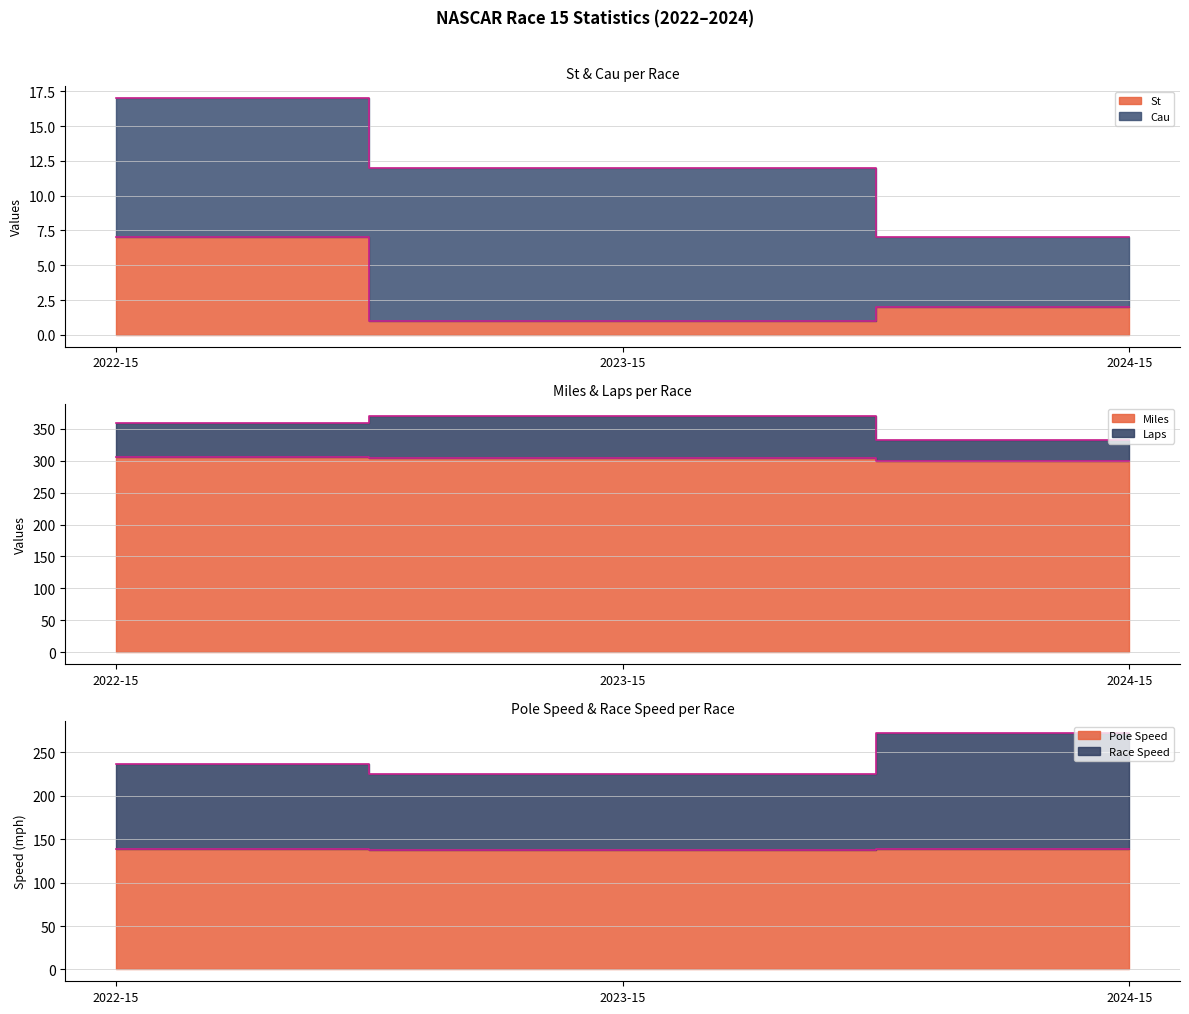

What is the label of the 1st point from the left?

2022-15